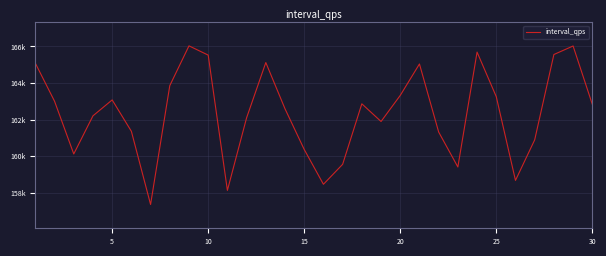

Does the chart display data point markers on the line(s)?

No